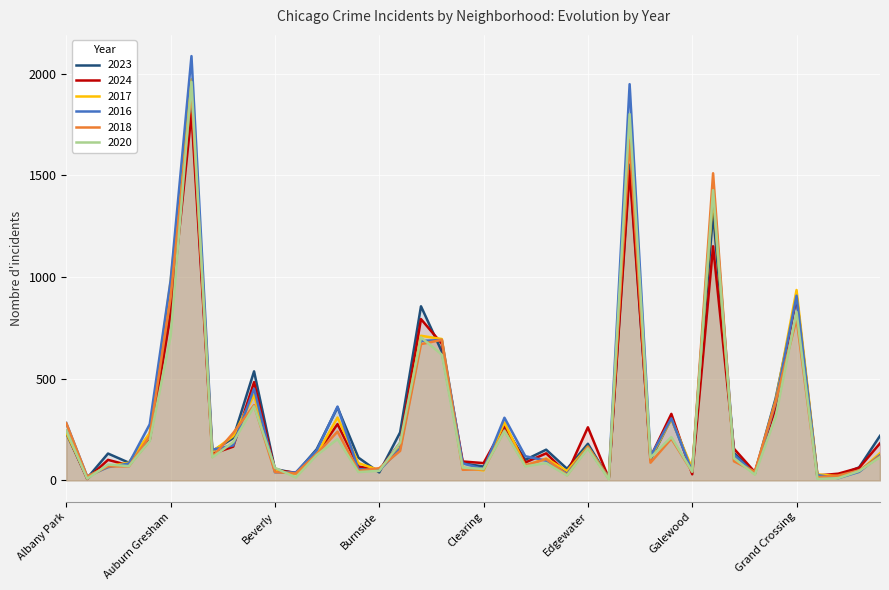

At which label does 2016 reach its peak?

Austin